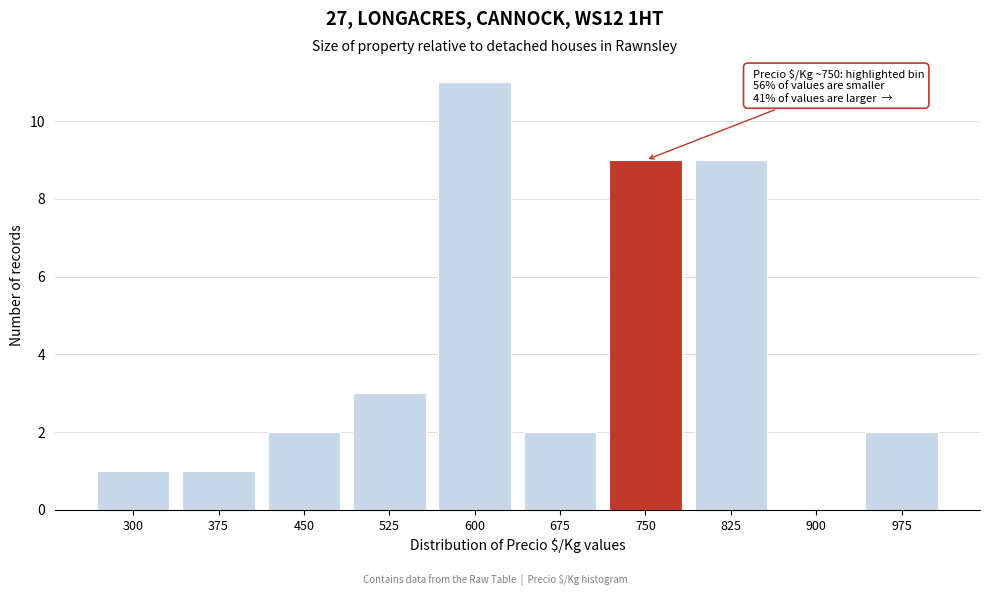

Reading left to right, extract all data points from this chart.

300=1	375=1	450=2	525=3	600=11	675=2	750=9	825=9	900=0	975=2